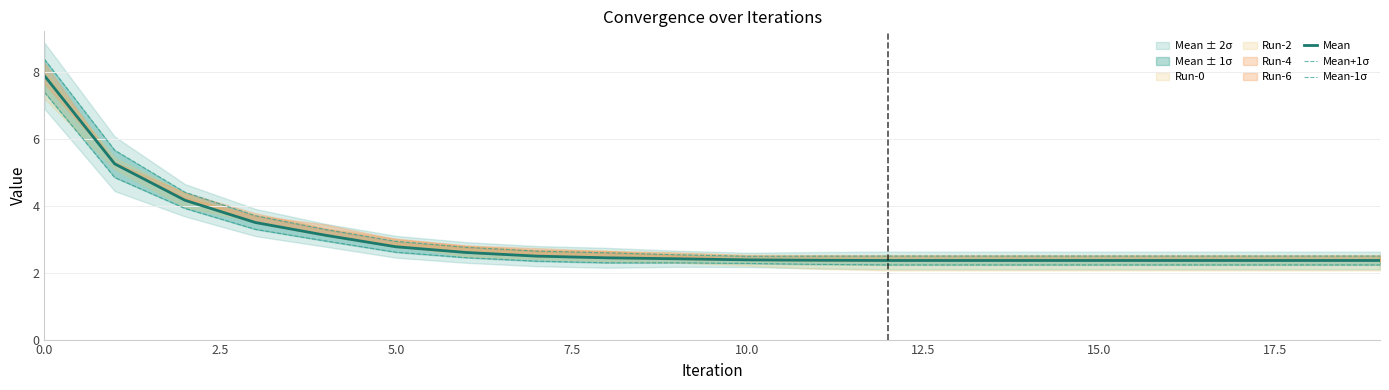

Rank the series by their average value, from highest to lowest.

Mean+1σ, Mean, Mean-1σ